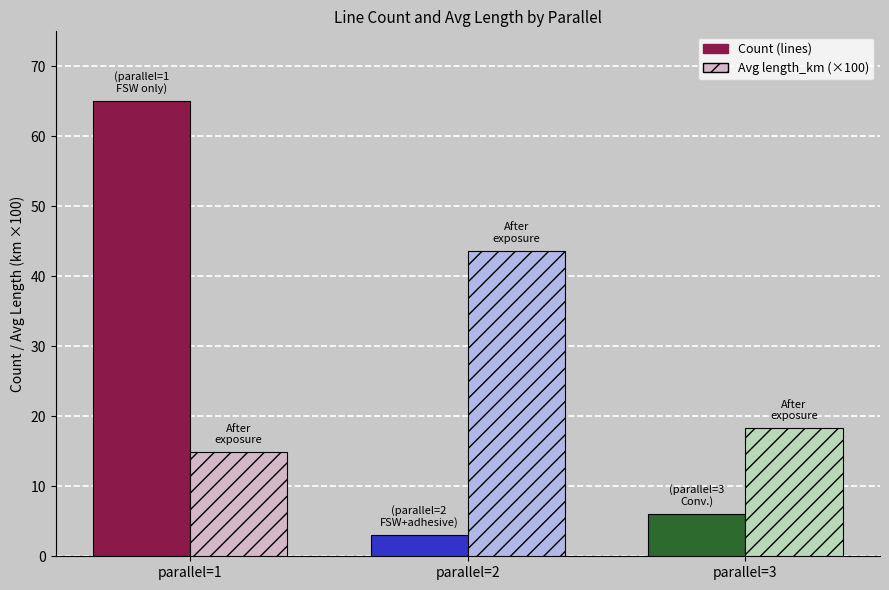

Count the number of categories in the chart.

3